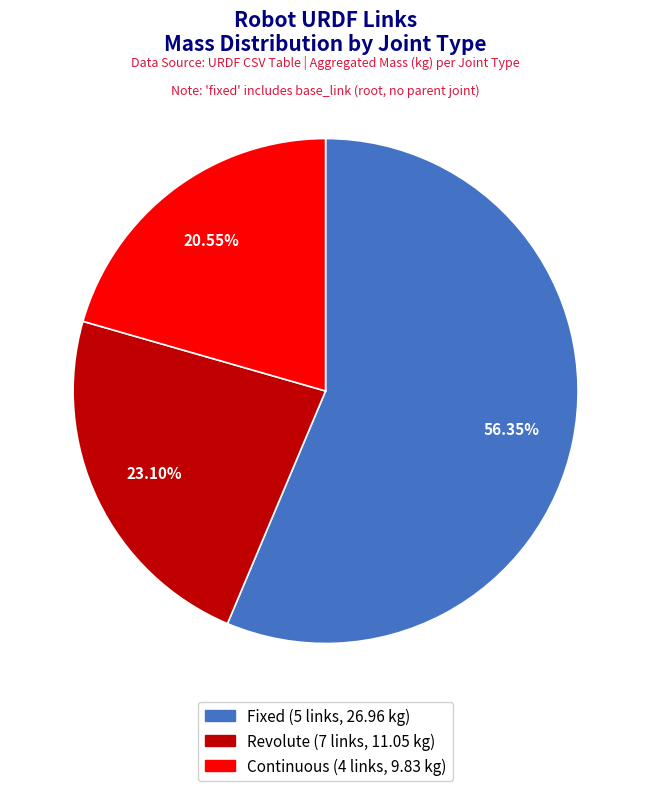

Does any single category account for the majority?

Yes